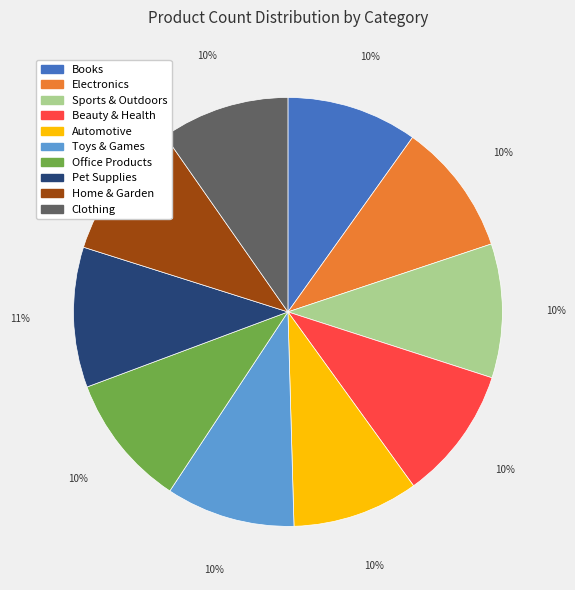

Is there any slice that represents more than half of the pie?

No